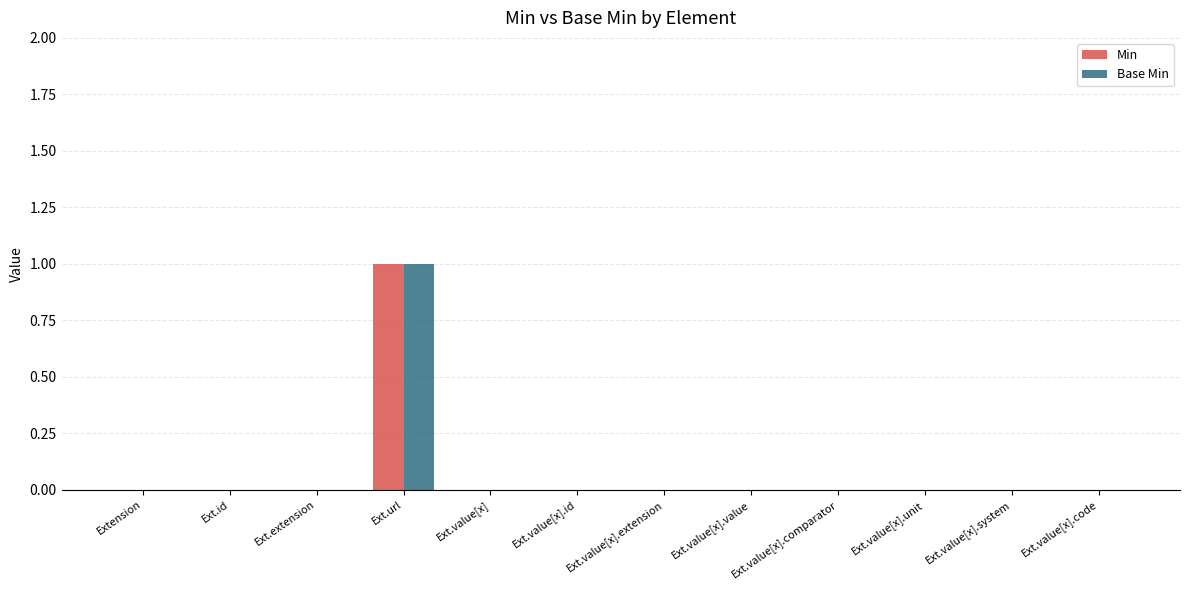

How many series are shown in this chart?

2